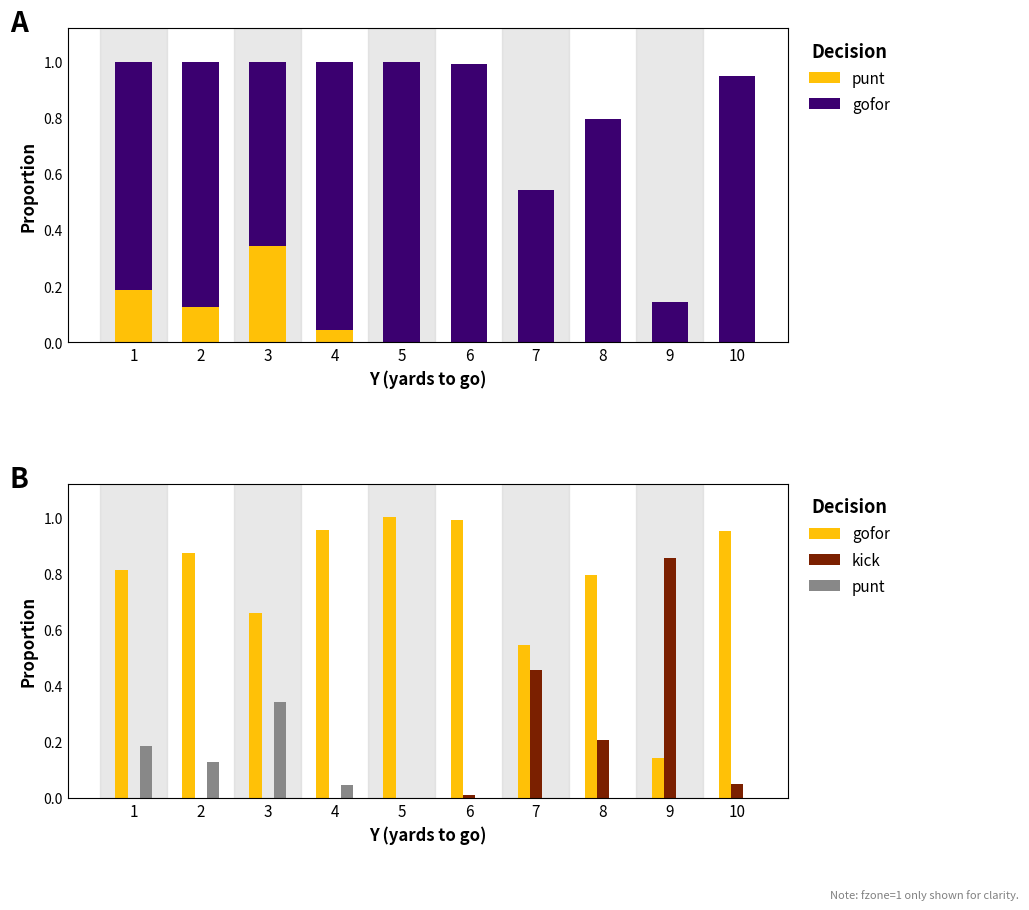

How many groups of bars are there?

10